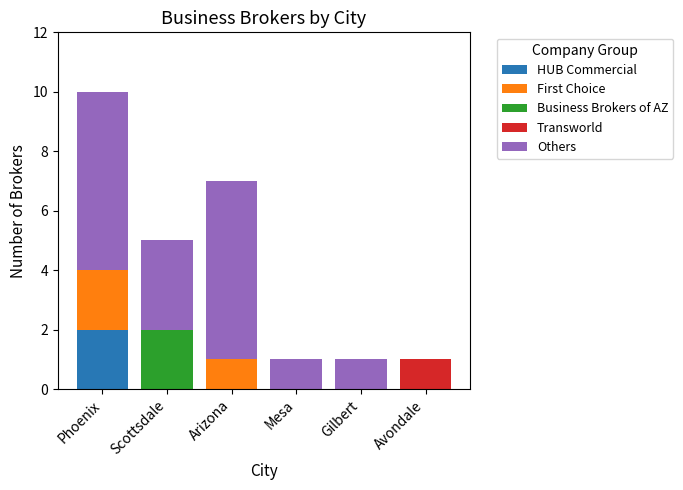

True or false: HUB Commercial has a value of 1 at Arizona.

False